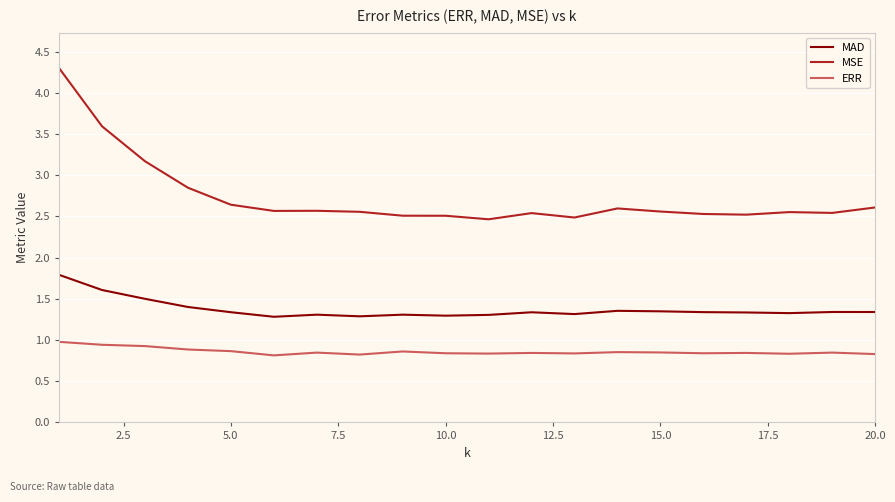

What is the maximum value for MAD?

1.8